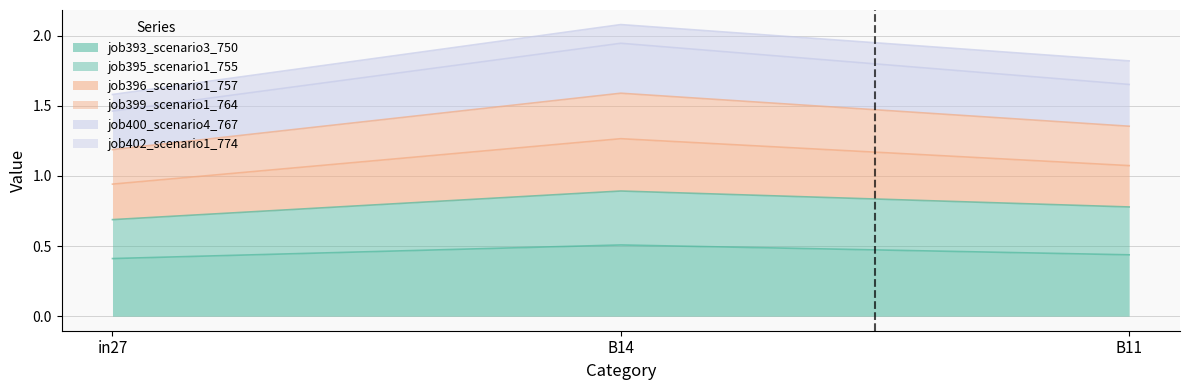

True or false: job393_scenario3_750 has a value of 0.2 at B14.

False